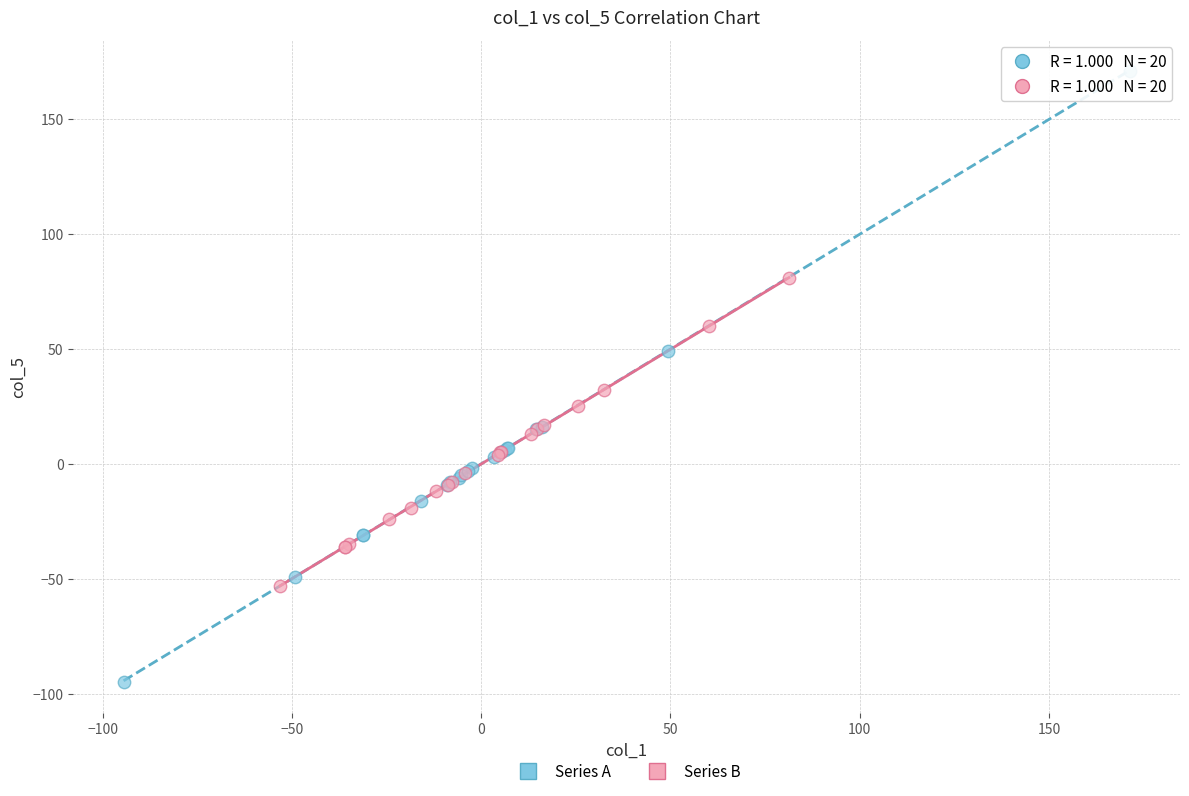

Which series has the largest Y range (max minus min)?

Series A